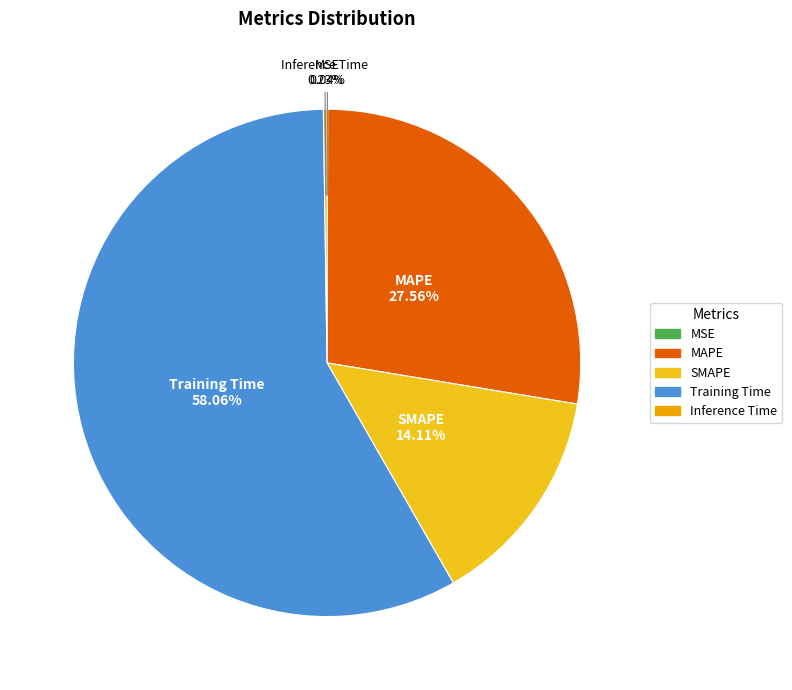

Is it true that SMAPE is 14% of the pie?

True